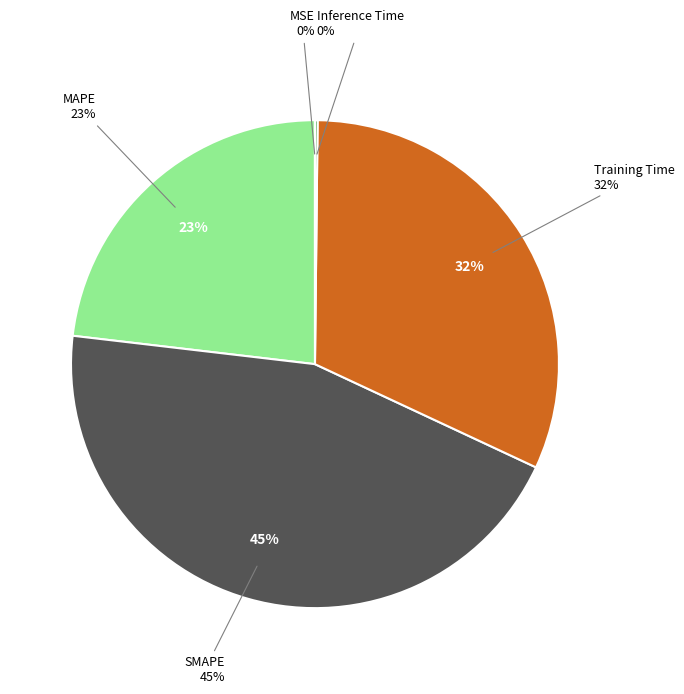

Rank the categories by value from highest to lowest.

SMAPE, Training Time, MAPE, Inference Time, MSE